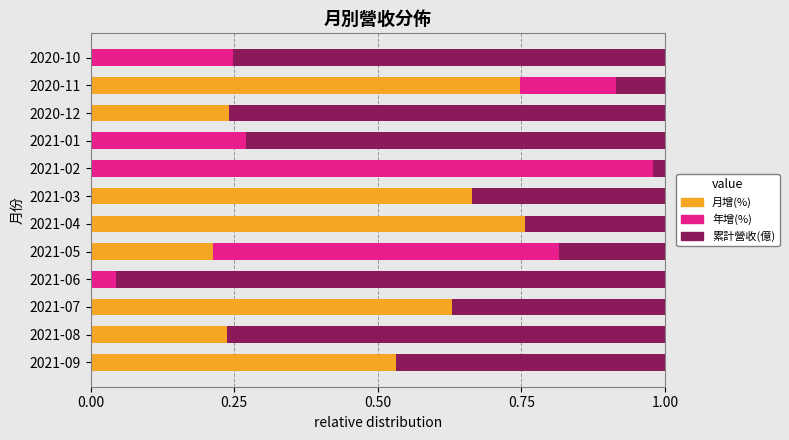

True or false: 月增(%) has a value of 0.2 at 2021-09.

False